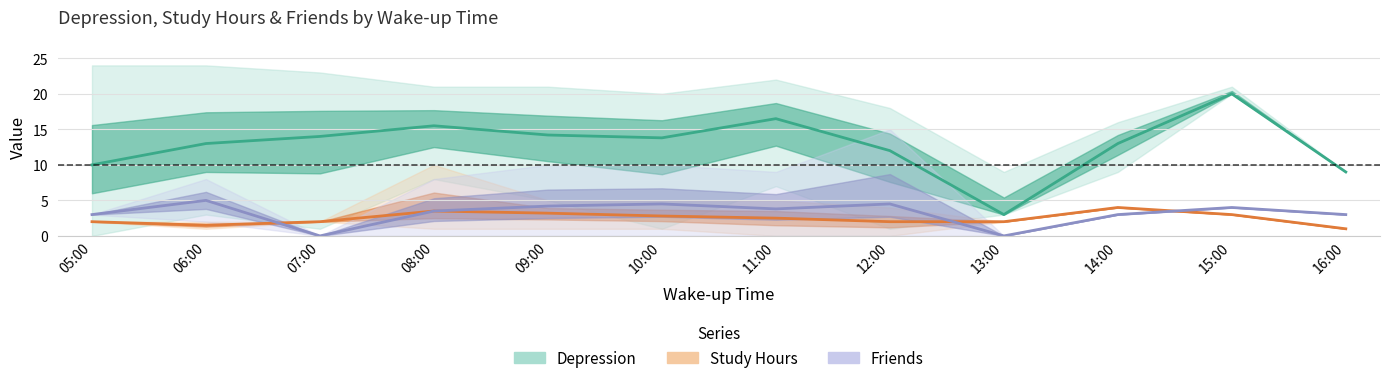

What is the total value across all series at 05:00?

15.0